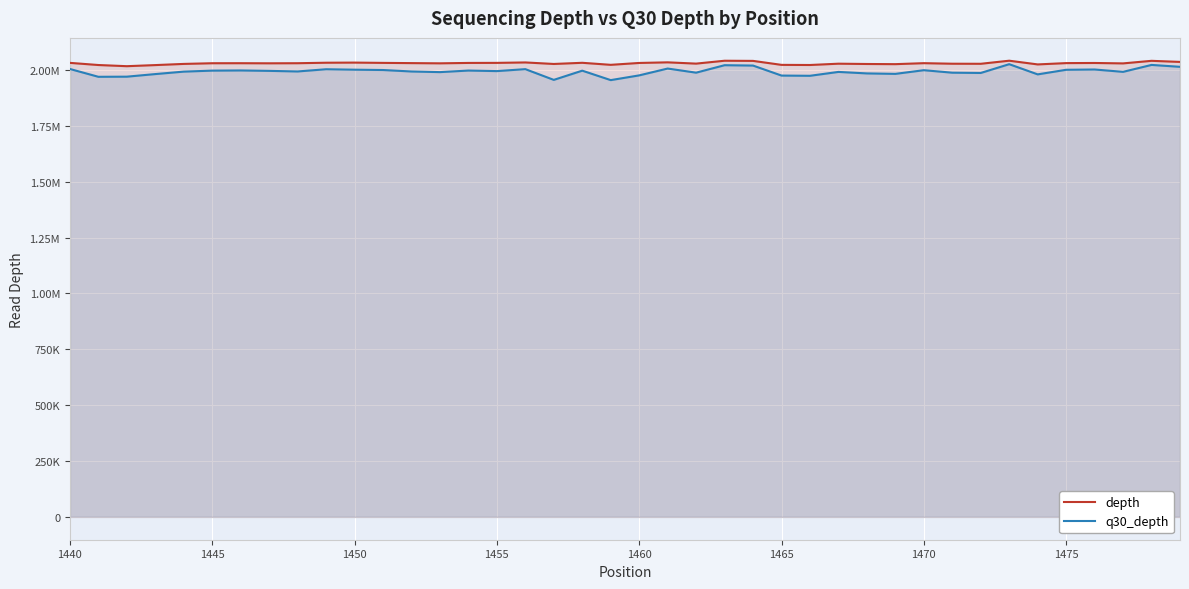

True or false: depth and q30_depth intersect in this chart.

False